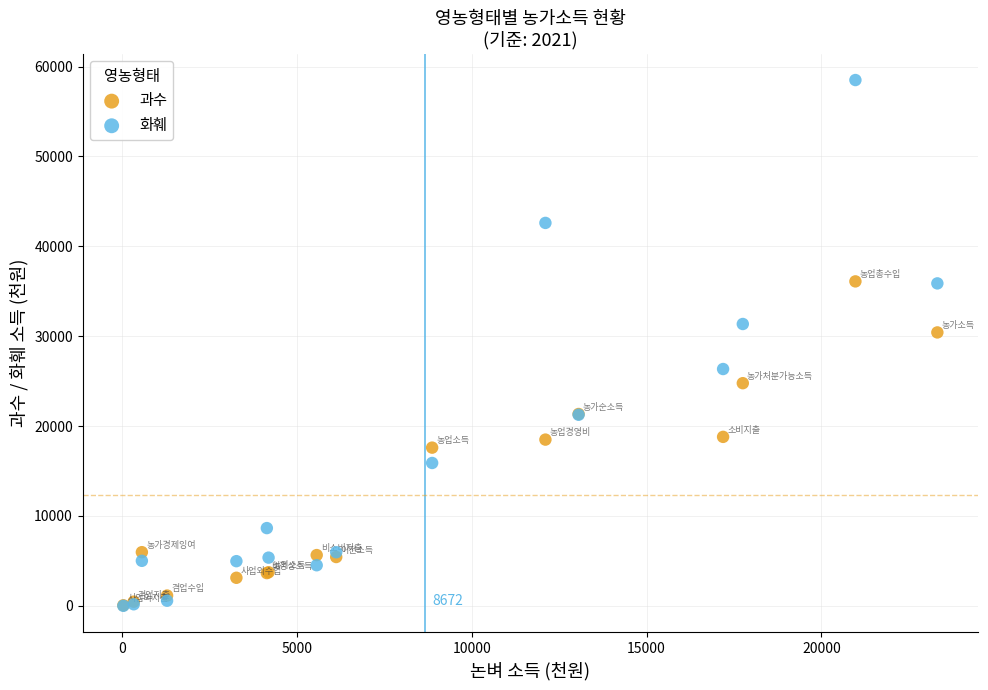

Which series has the widest spread of Y values?

화훼